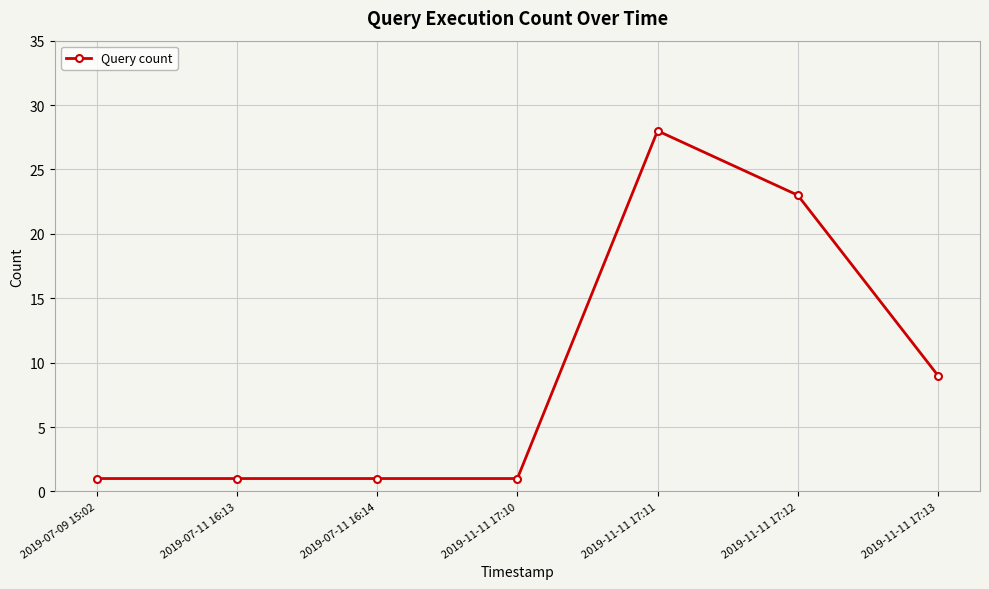

What is the value of the 6th point from the left?

23